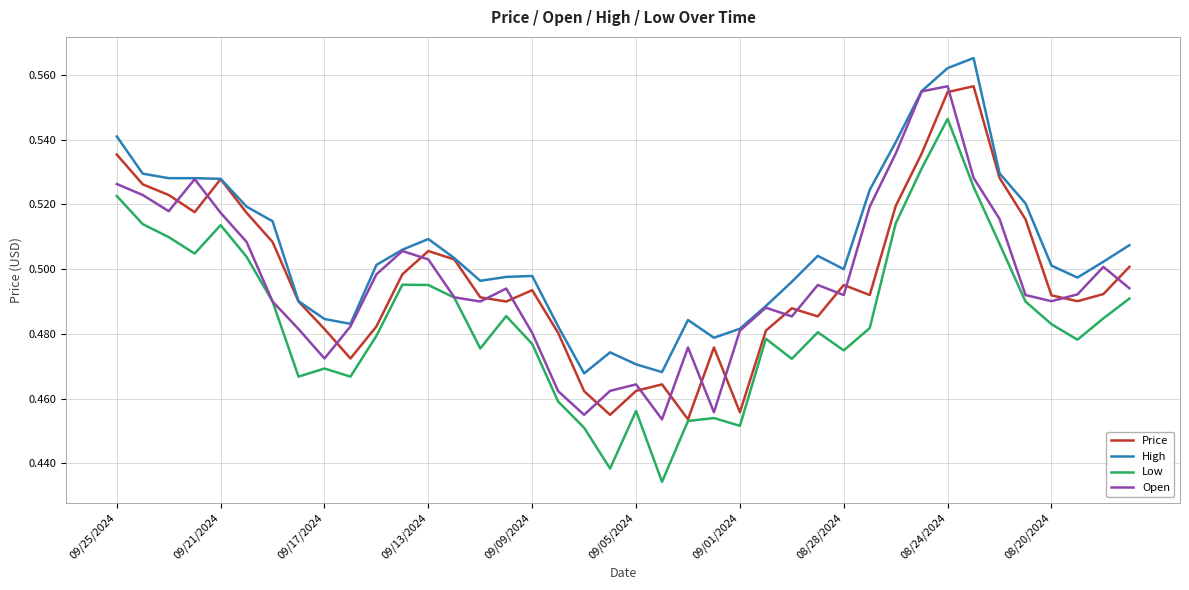

Count the Price values in the range 0 to 1.

40